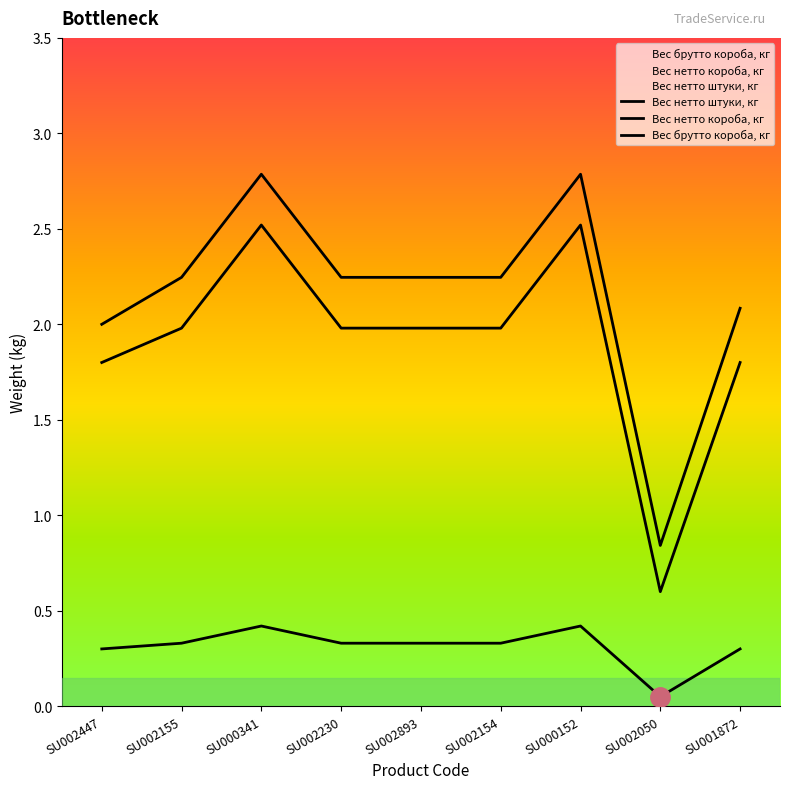

Where is the first local maximum for Вес нетто штуки, кг?

SU000341